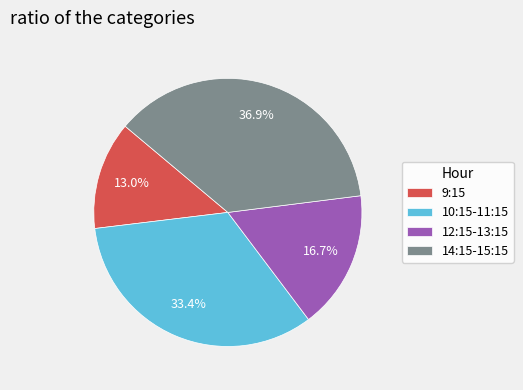

Is there any slice that represents more than half of the pie?

No